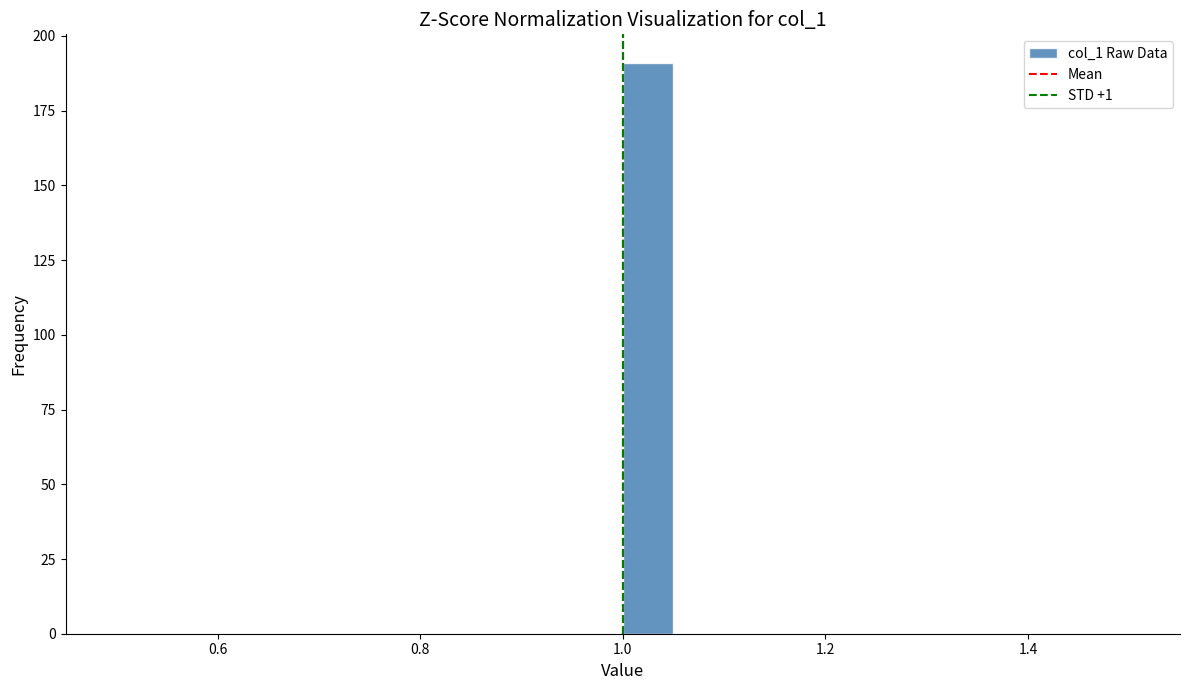

Read against the x-axis, roughly where is the centre of the tallest bar?

1.02